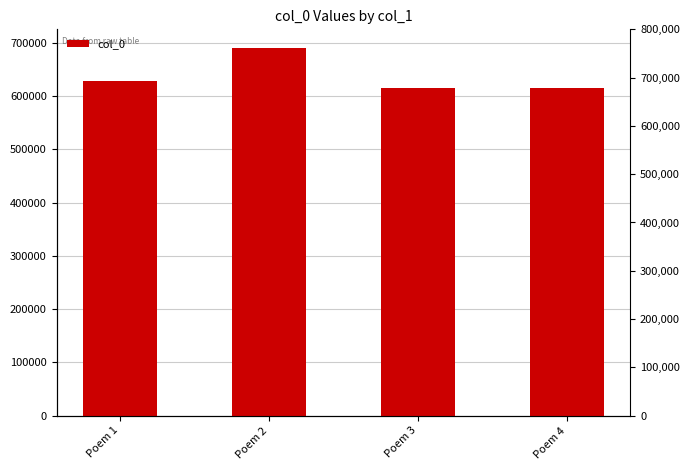

What is the average value?

637778